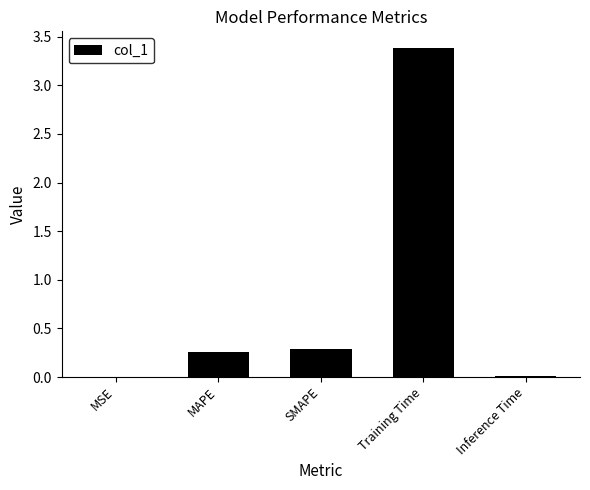

What is the greatest value displayed?

3.4